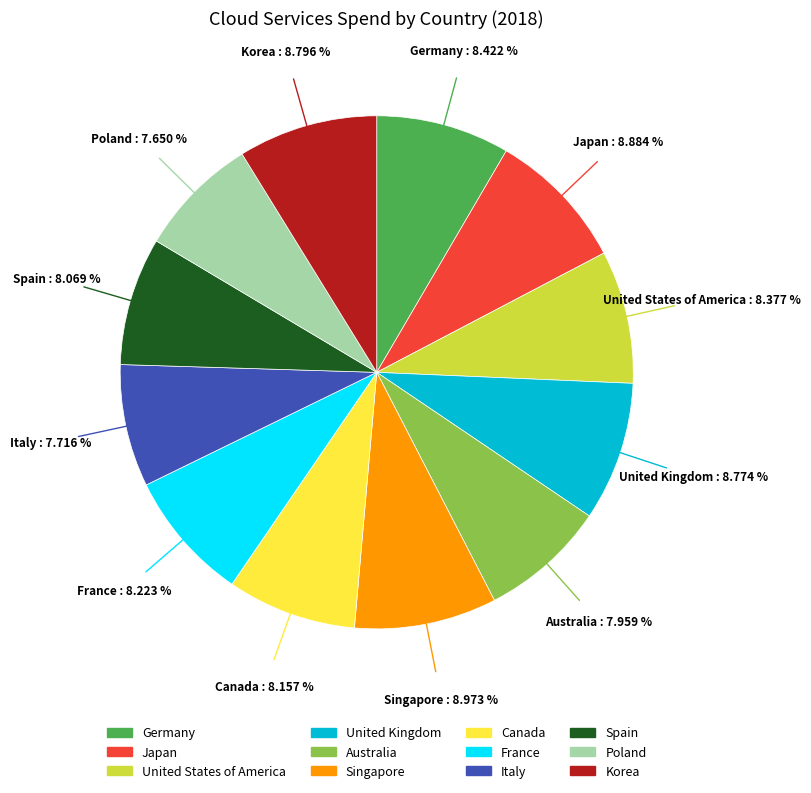

To the nearest percent, what percentage of the pie is Singapore?

9%